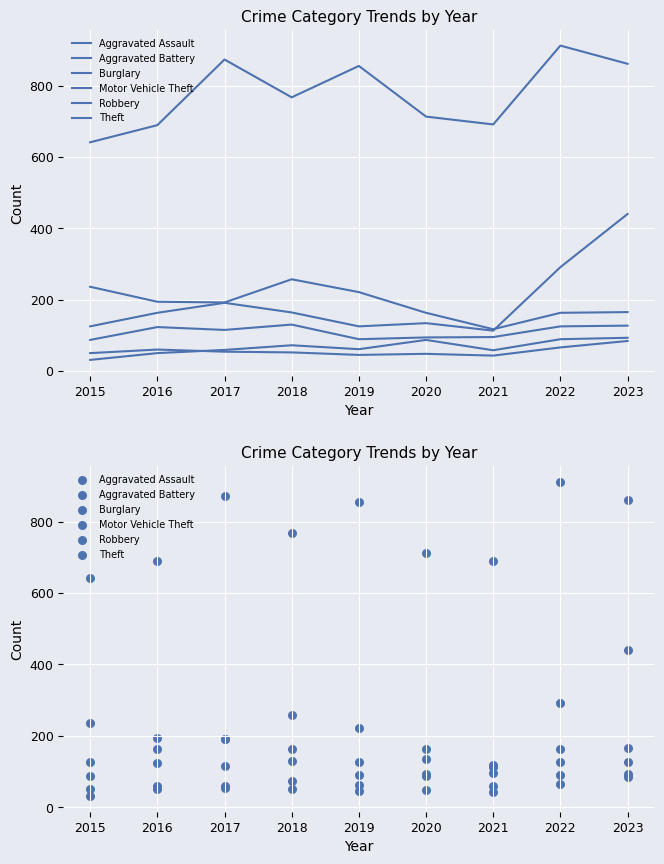

At how many categories does at least one series exceed 846?

4